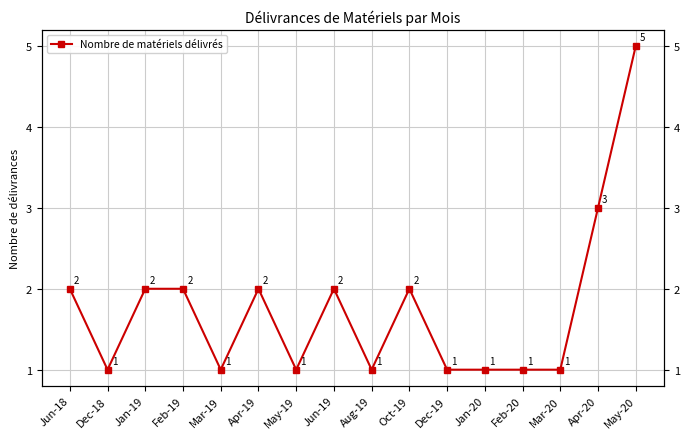

What is the ratio of the value at Oct-19 to the value at Aug-19?

2.0